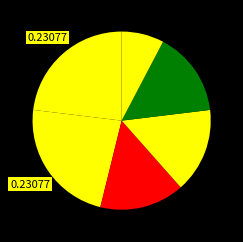

Count the number of slices in the pie.

6